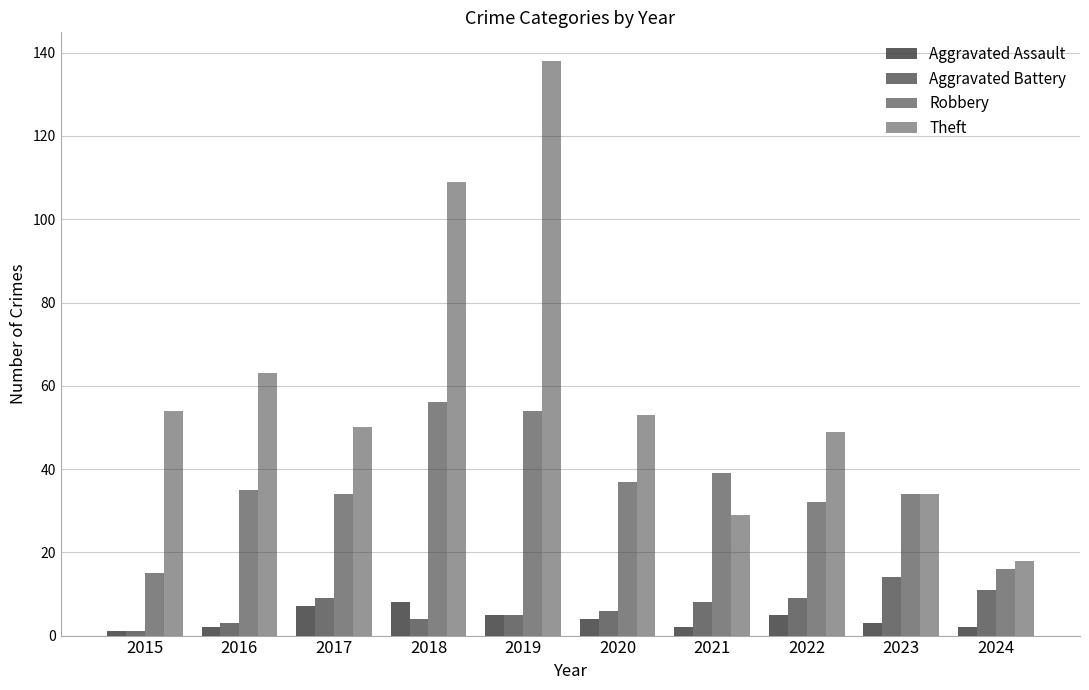

Reading right to left, extract all data points from this chart.

Aggravated Assault: 2	3	5	2	4	5	8	7	2	1
Aggravated Battery: 11	14	9	8	6	5	4	9	3	1
Robbery: 16	34	32	39	37	54	56	34	35	15
Theft: 18	34	49	29	53	138	109	50	63	54